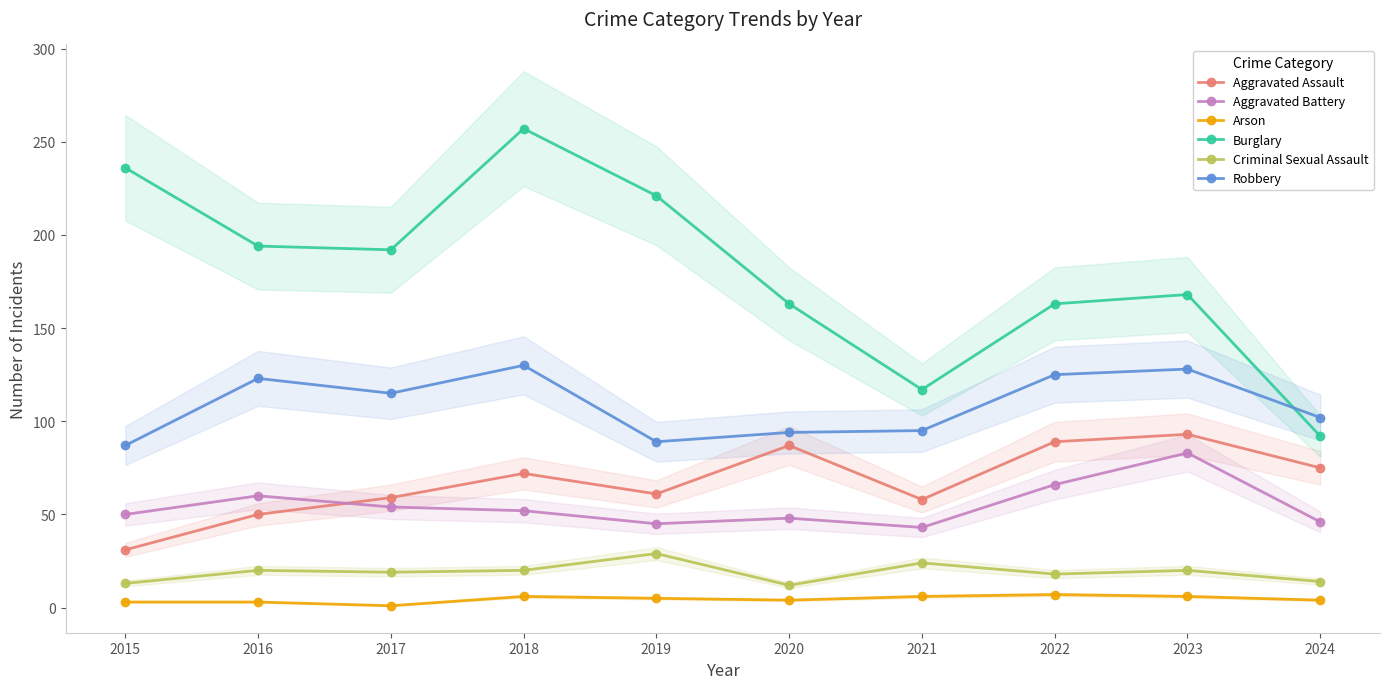

What is the average value of the Criminal Sexual Assault series?

19